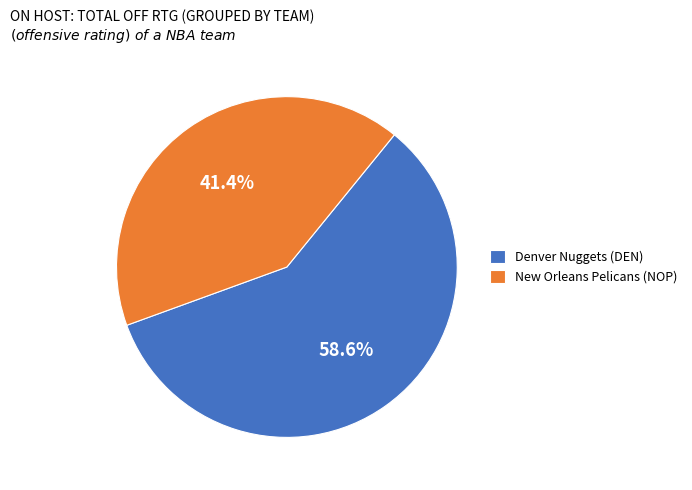

Between New Orleans Pelicans (NOP) and Denver Nuggets (DEN), which is larger?

Denver Nuggets (DEN)